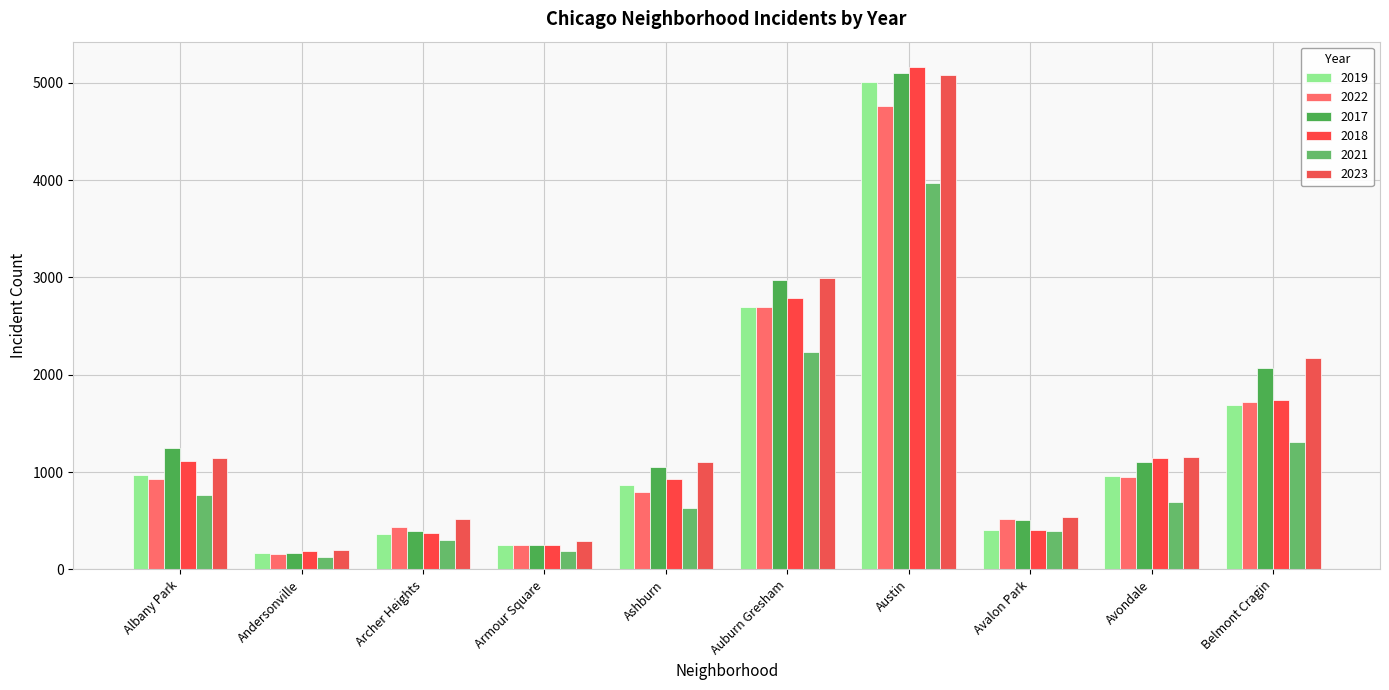

Count the number of data series in this chart.

6